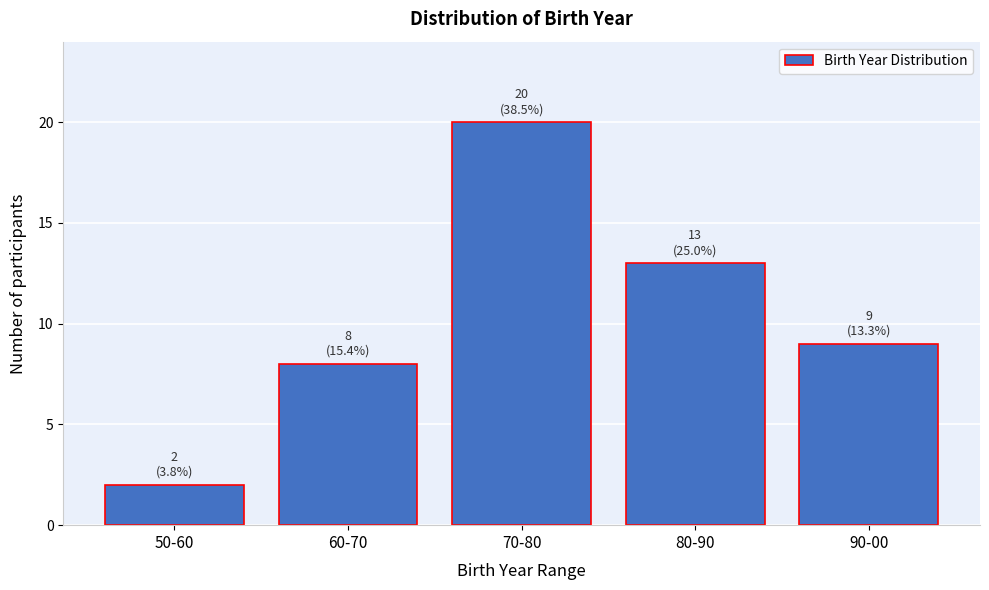

Reading left to right, list all the values displayed in this chart.

50-60=2	60-70=8	70-80=20	80-90=13	90-00=9